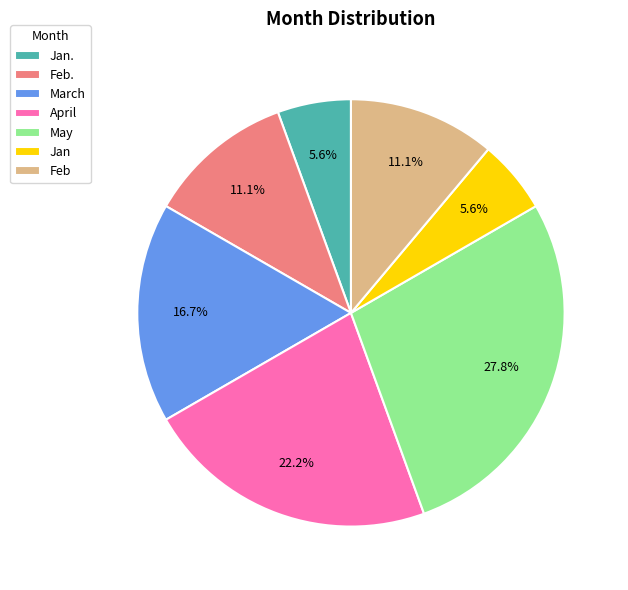

Does Feb represent more than half of the total?

No